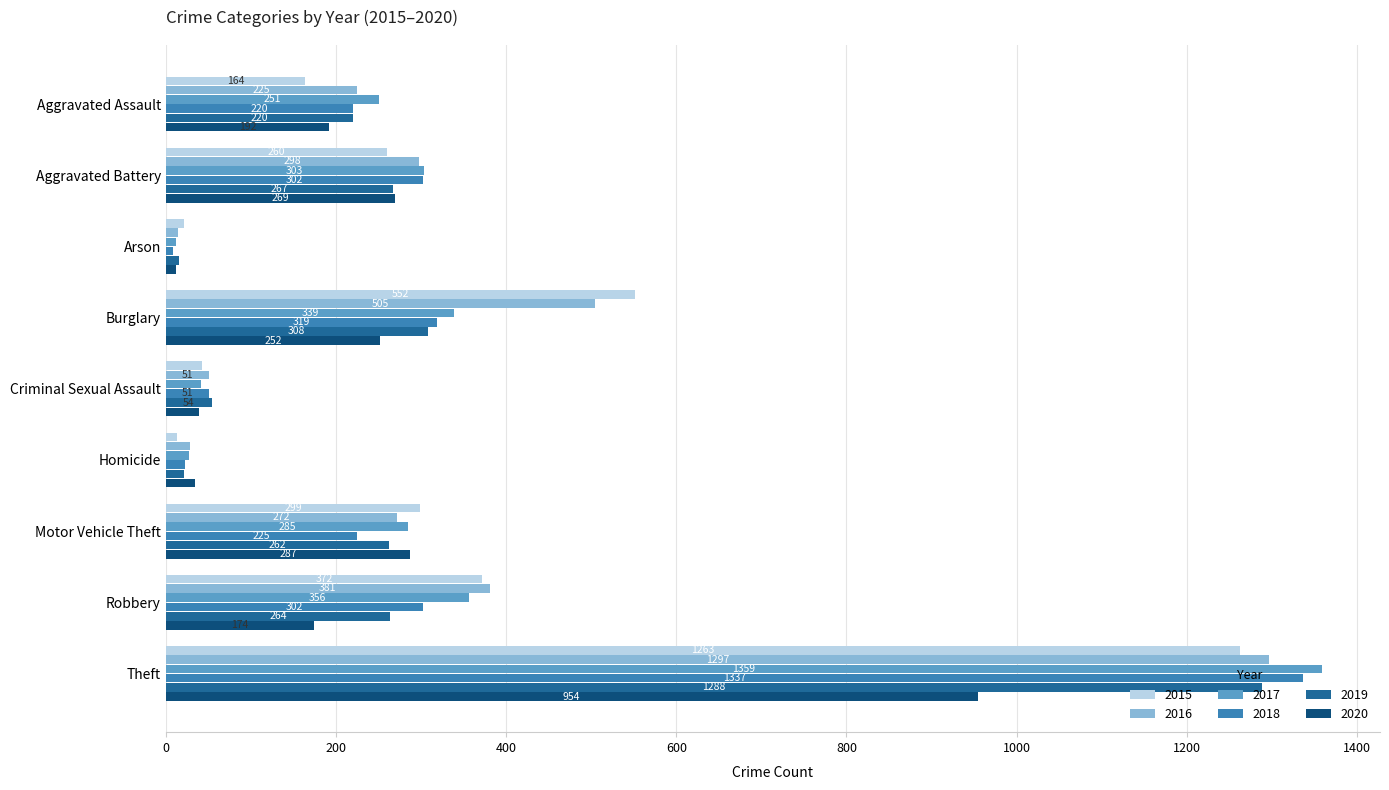

What value does the 2015 series have at Aggravated Battery?

260